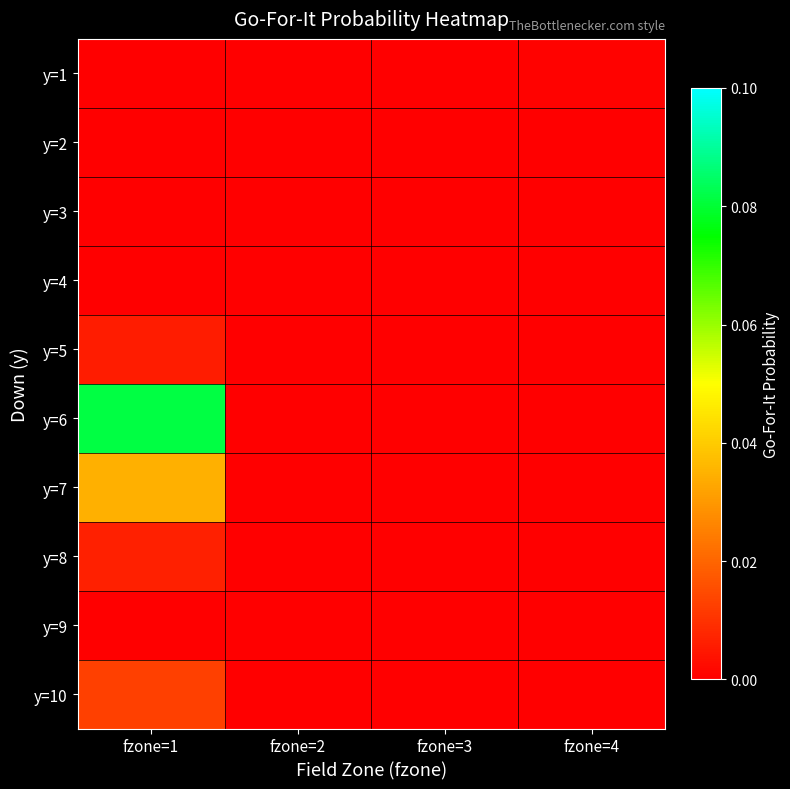

Rank the series by their maximum value, from highest to lowest.

y=6, y=7, y=10, y=8, y=5, y=1, y=2, y=3, y=4, y=9